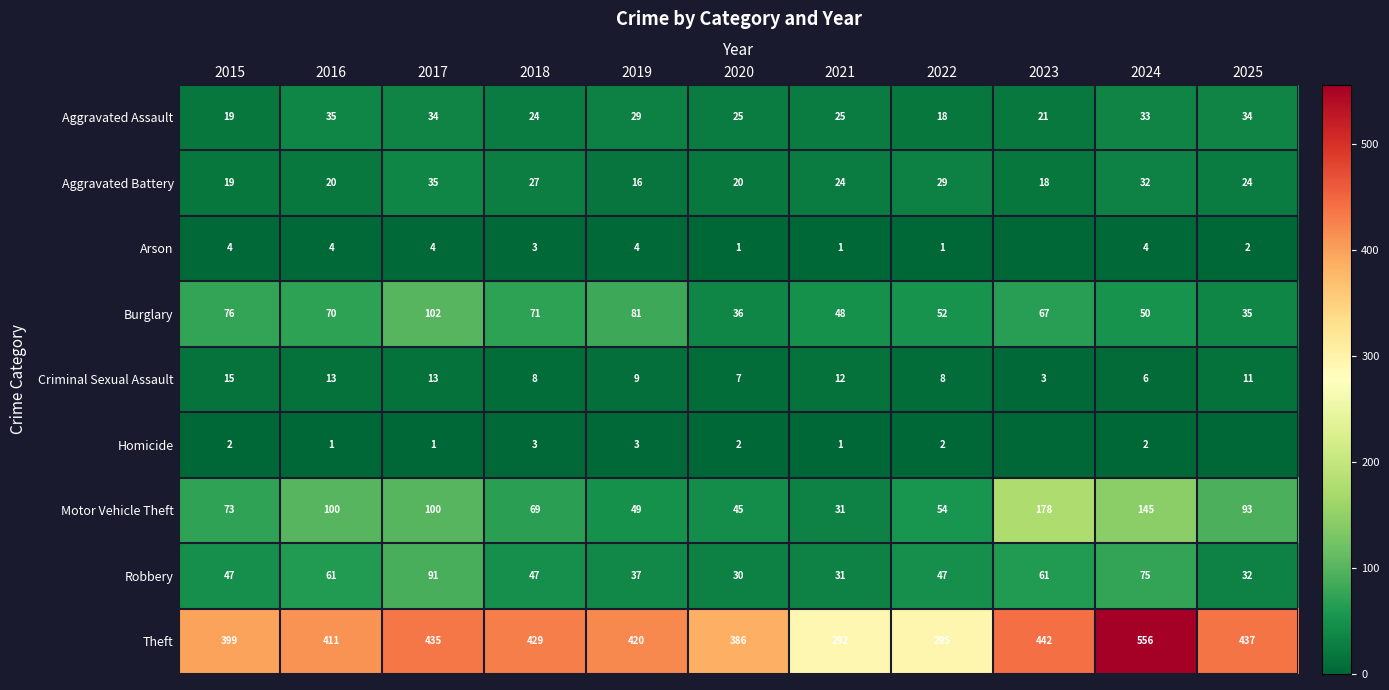

Between 2024 and 2019, which is larger?

2024